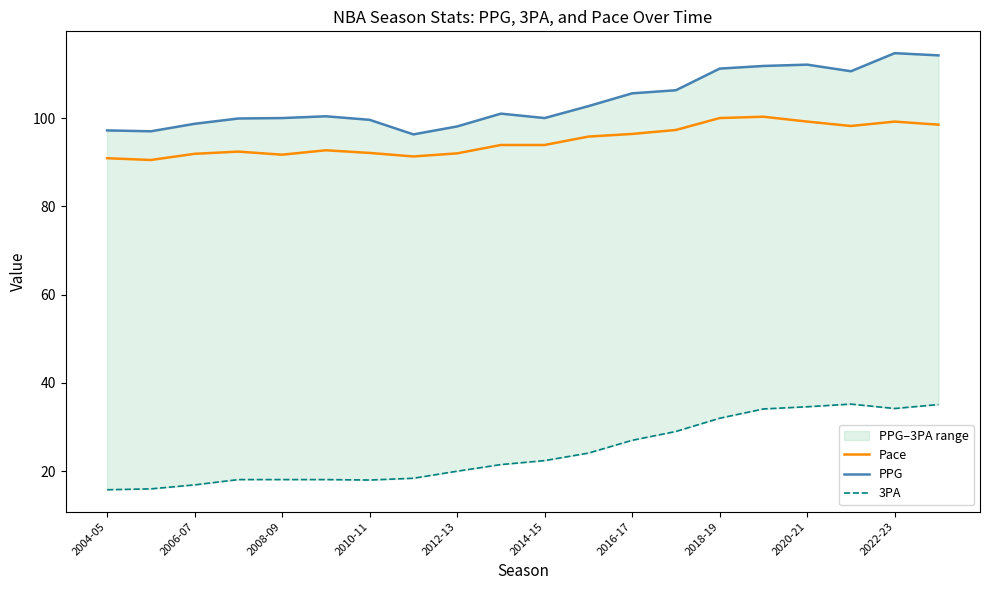

How many values in the PPG series exceed 101?

9